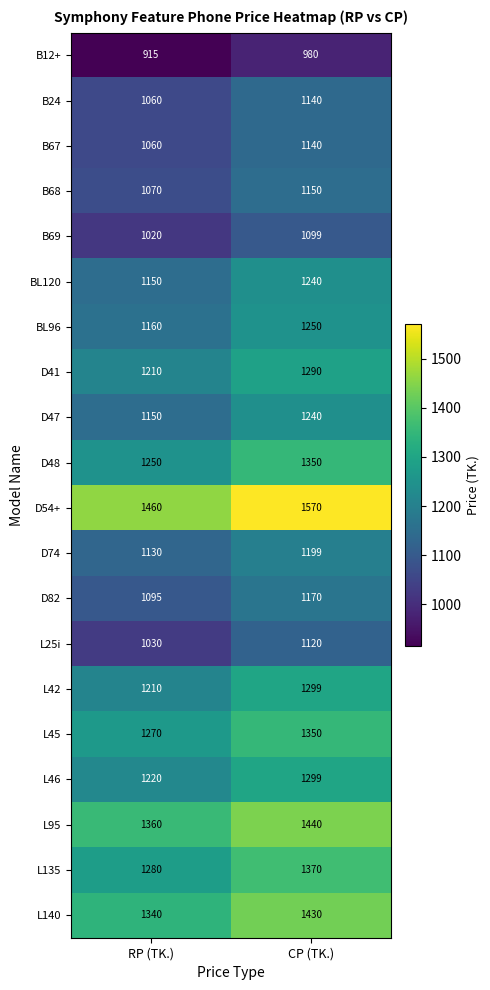

The value of D82 at CP (TK.) is 371. True or false?

False